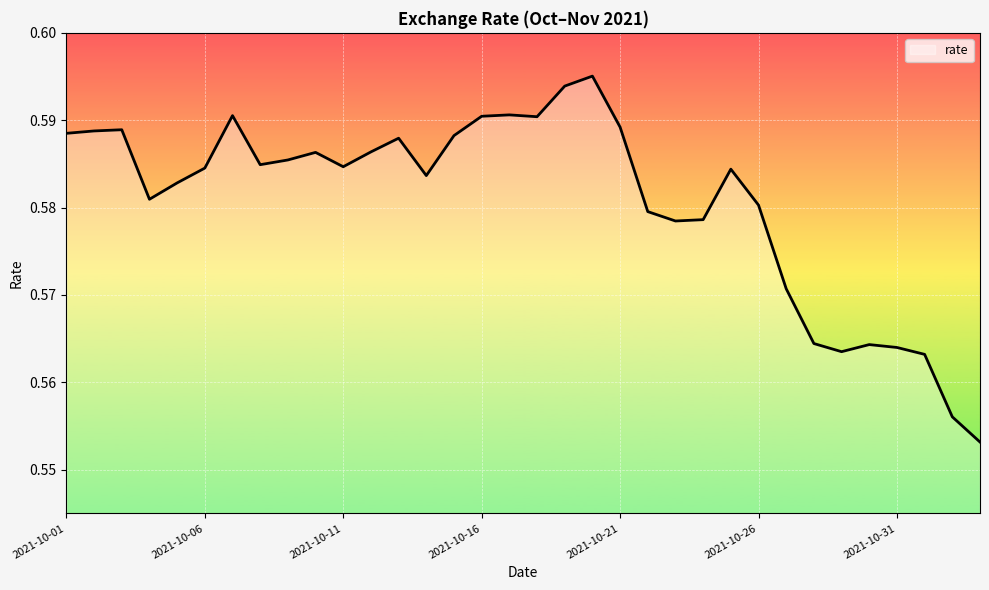

Where is the first local minimum?

2021-10-04